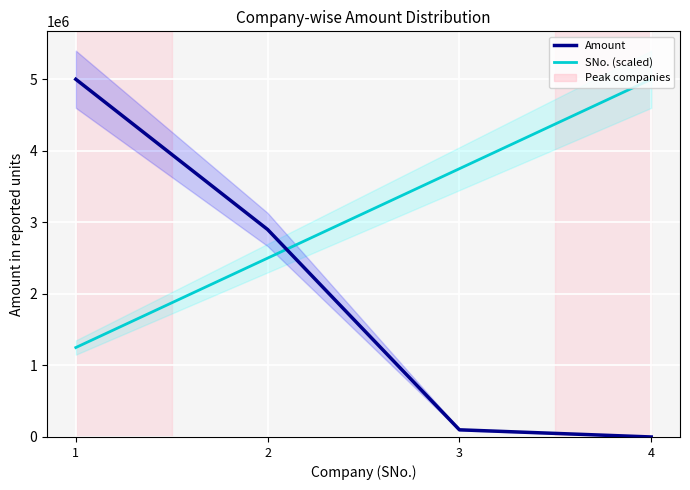

True or false: SNo. (scaled) has more than 1 interior local peaks.

False